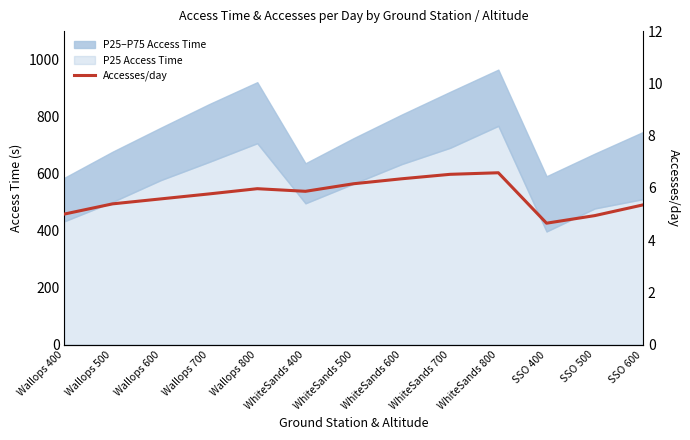

Does the chart have visible grid lines?

No